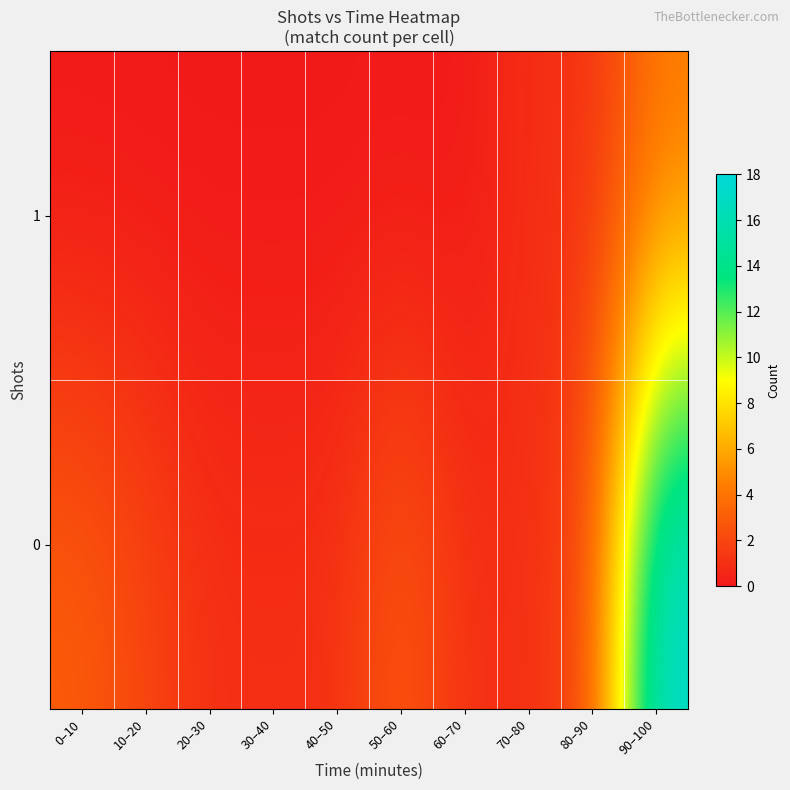

Rank the series by their maximum value, from lowest to highest.

1, 0